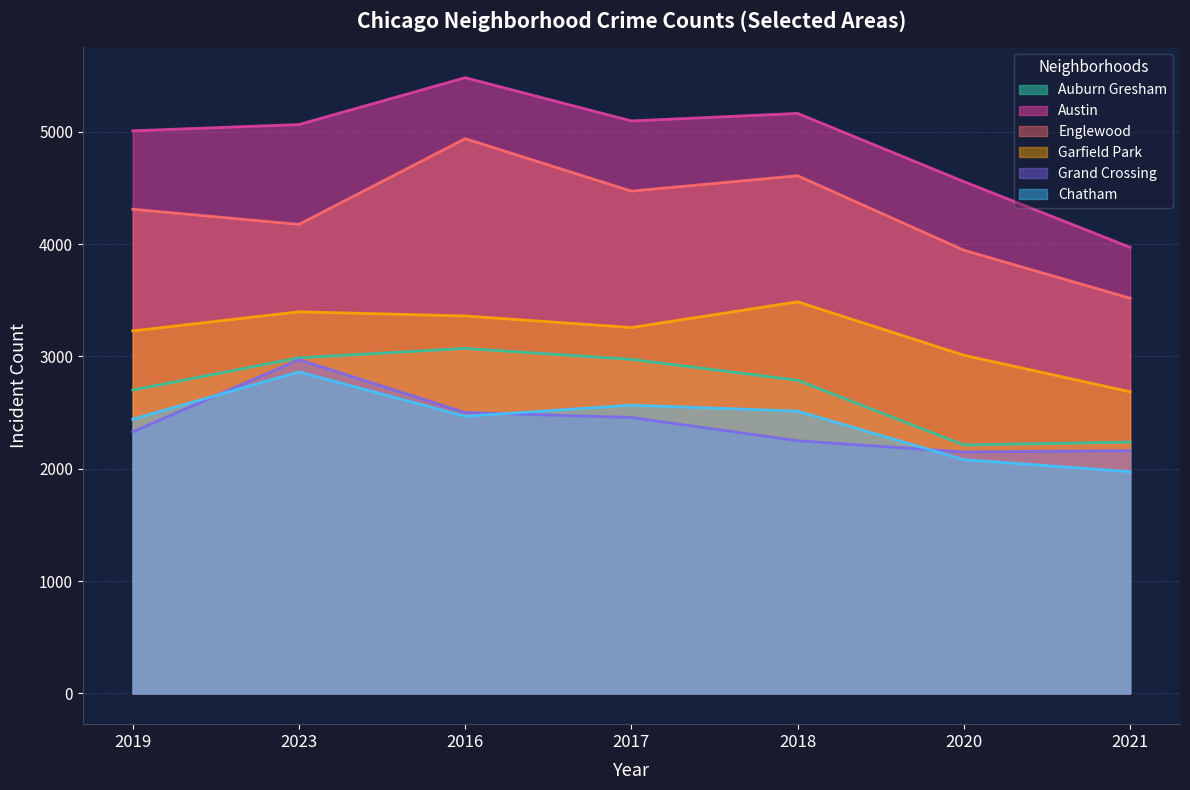

At which category does Austin reach its first local valley?

2017